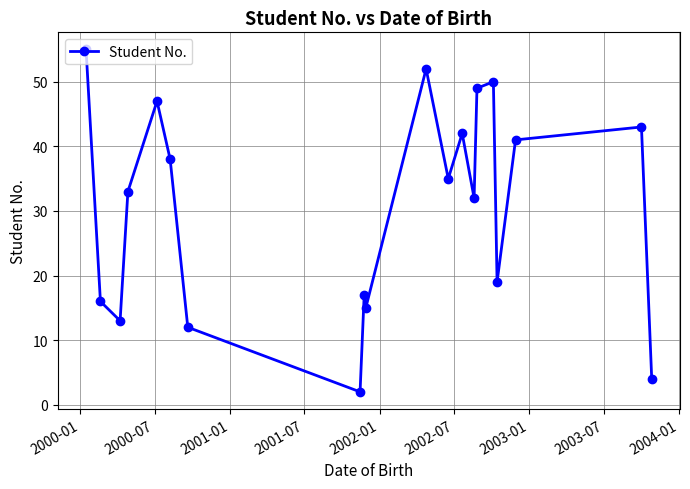

True or false: the data has more than 2 interior local peaks.

True